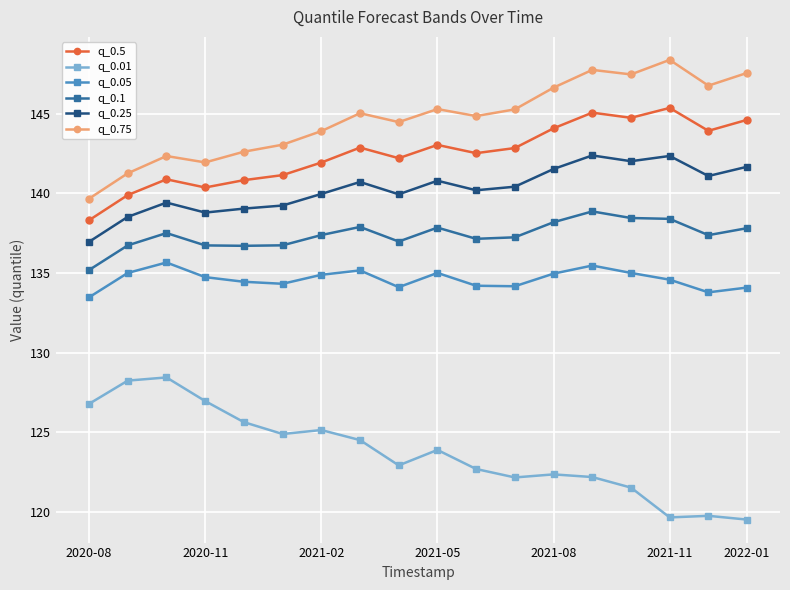

What is the greatest value displayed?

148.4